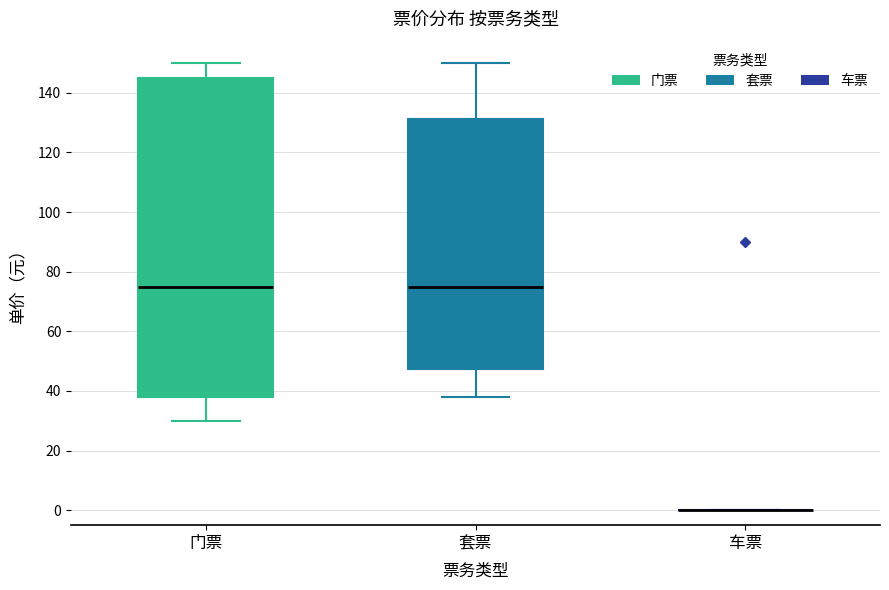

Which box is the tallest, from its lower edge to its upper edge?

门票